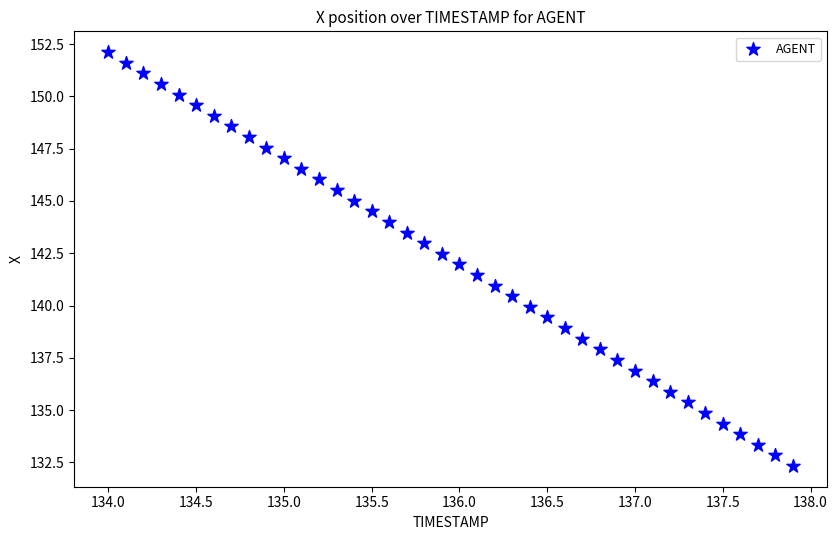

What is the range of Y values (max minus min)?

19.8